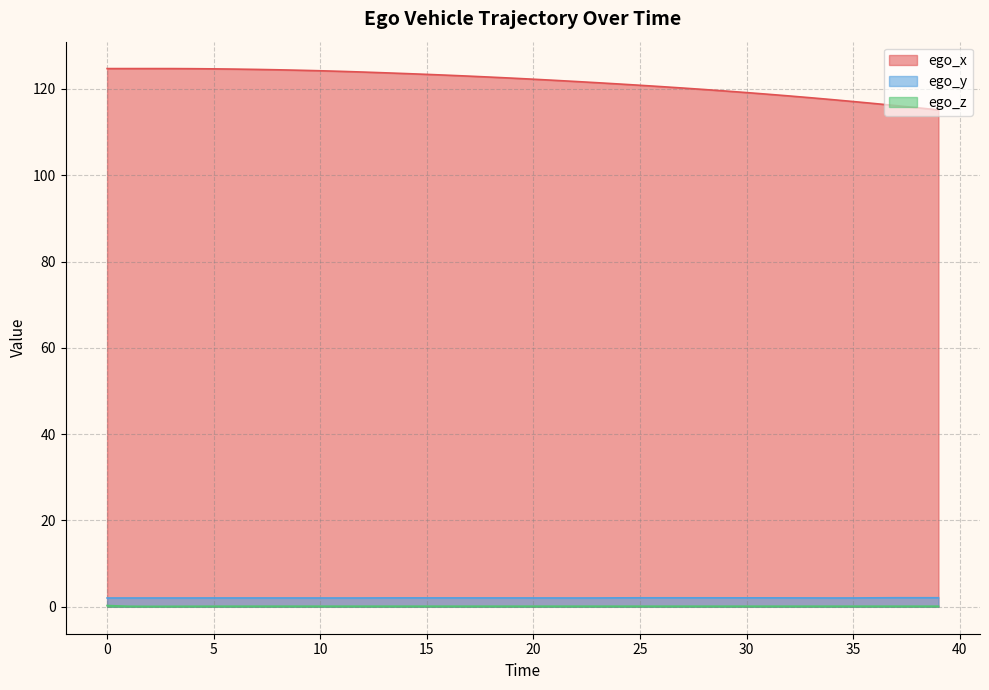

What is the average value of the ego_y series?

2.1